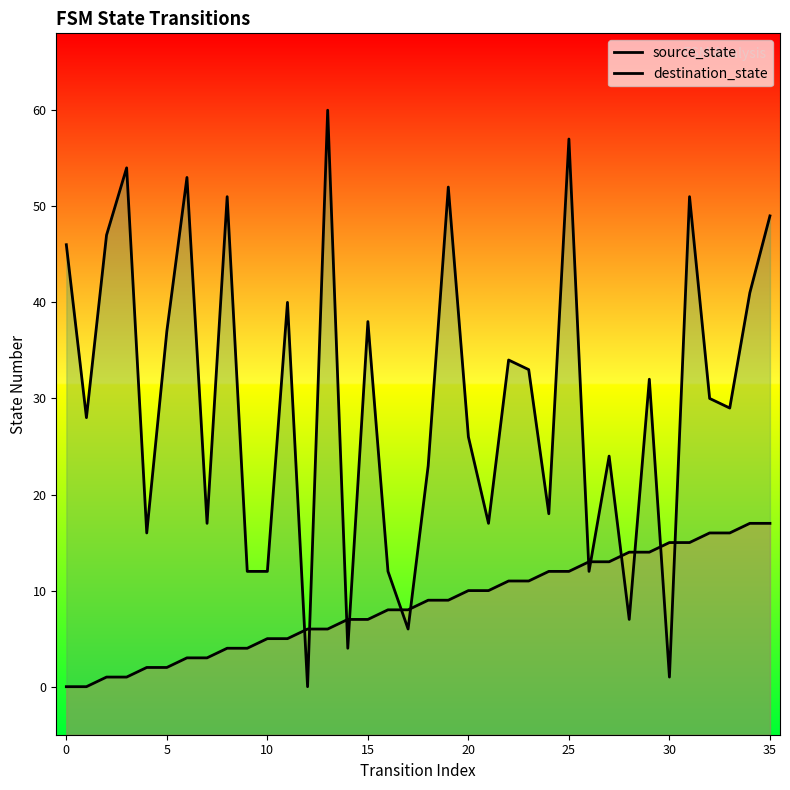

Reading left to right, what are all the values shown in this chart?

source_state: 0	0	1	1	2	2	3	3	4	4	5	5	6	6	7	7	8	8	9	9	10	10	11	11	12	12	13	13	14	14	15	15	16	16	17	17
destination_state: 46	28	47	54	16	37	53	17	51	12	12	40	0	60	4	38	12	6	23	52	26	17	34	33	18	57	12	24	7	32	1	51	30	29	41	49